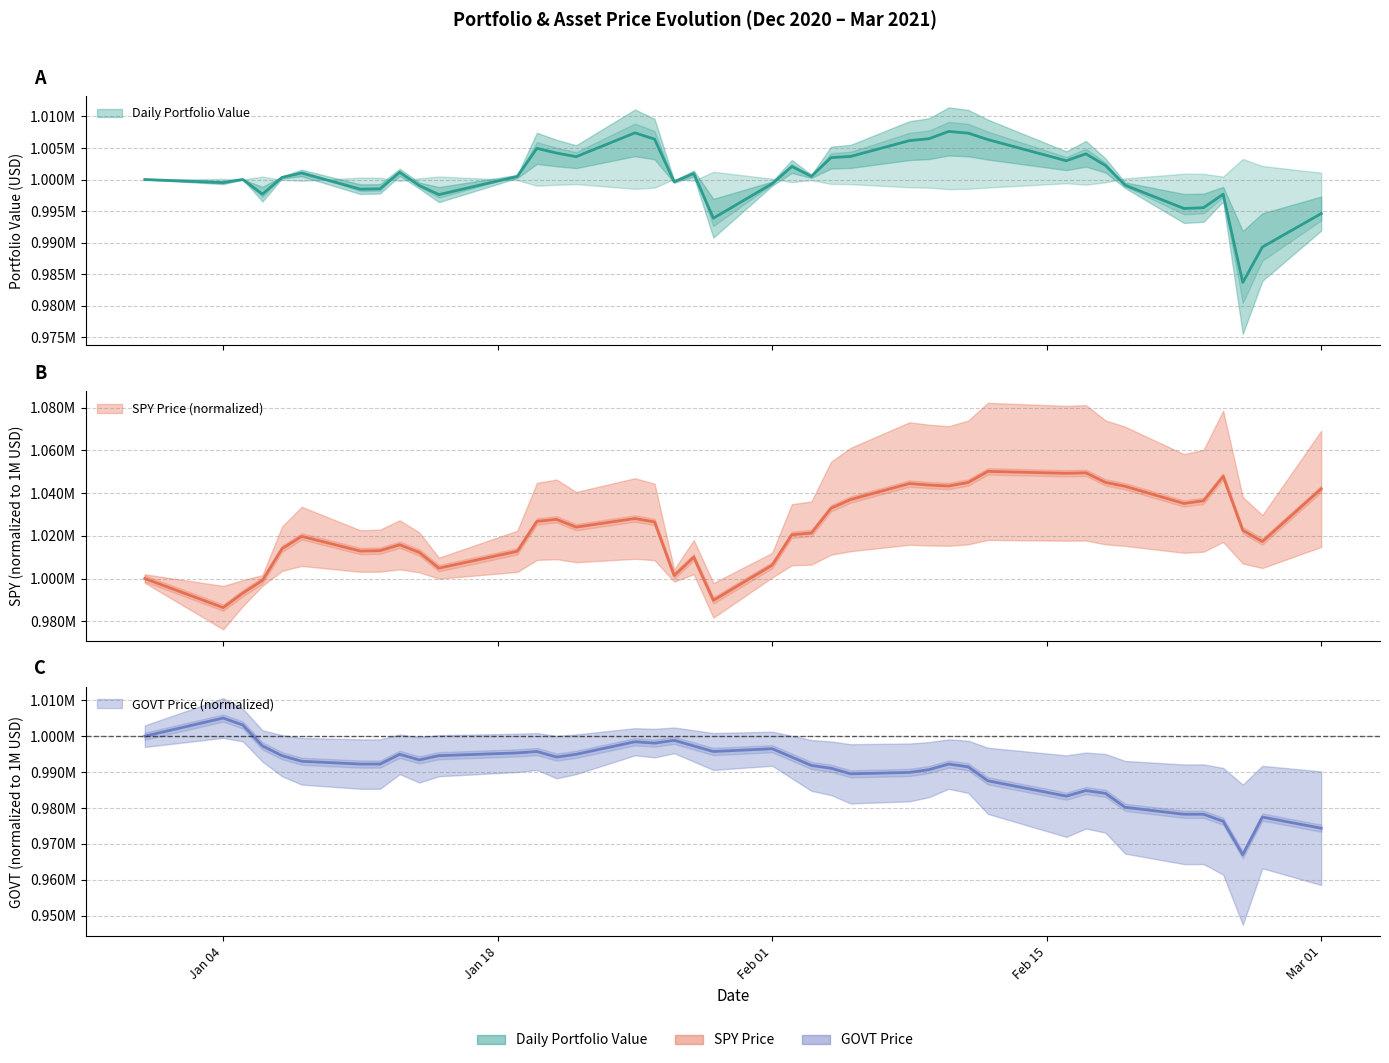

Rank the series at 2021-02-16 from lowest to highest value.

GOVT Price, Daily Portfolio Value, SPY Price